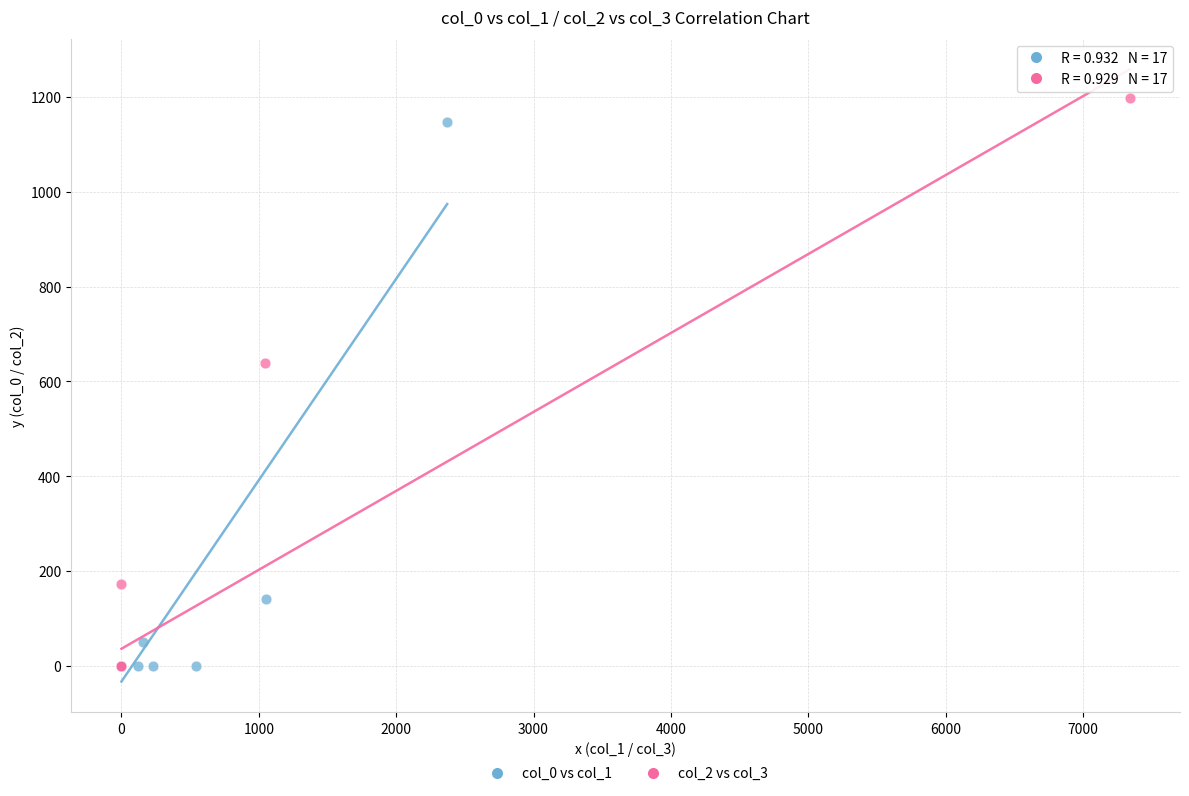

Which series has the widest spread of Y values?

col_2 vs col_3